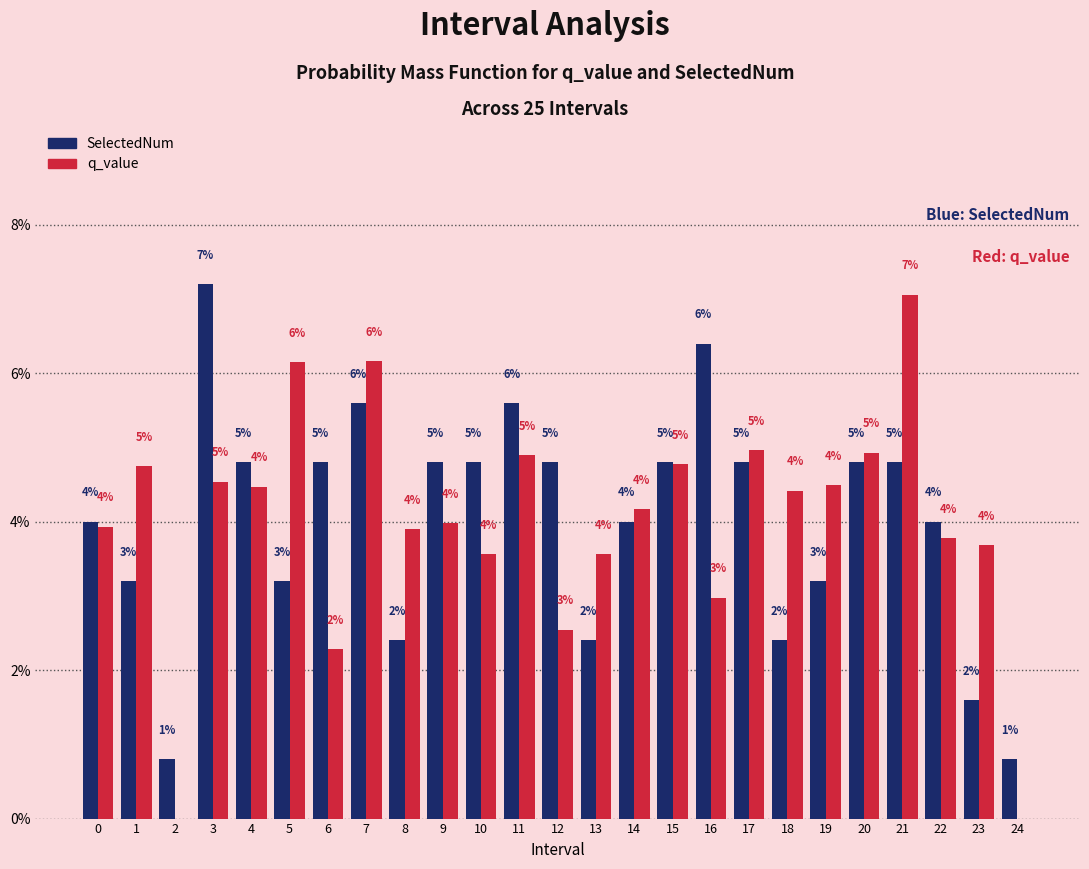

At which category does the chart reach its peak across all series?

3